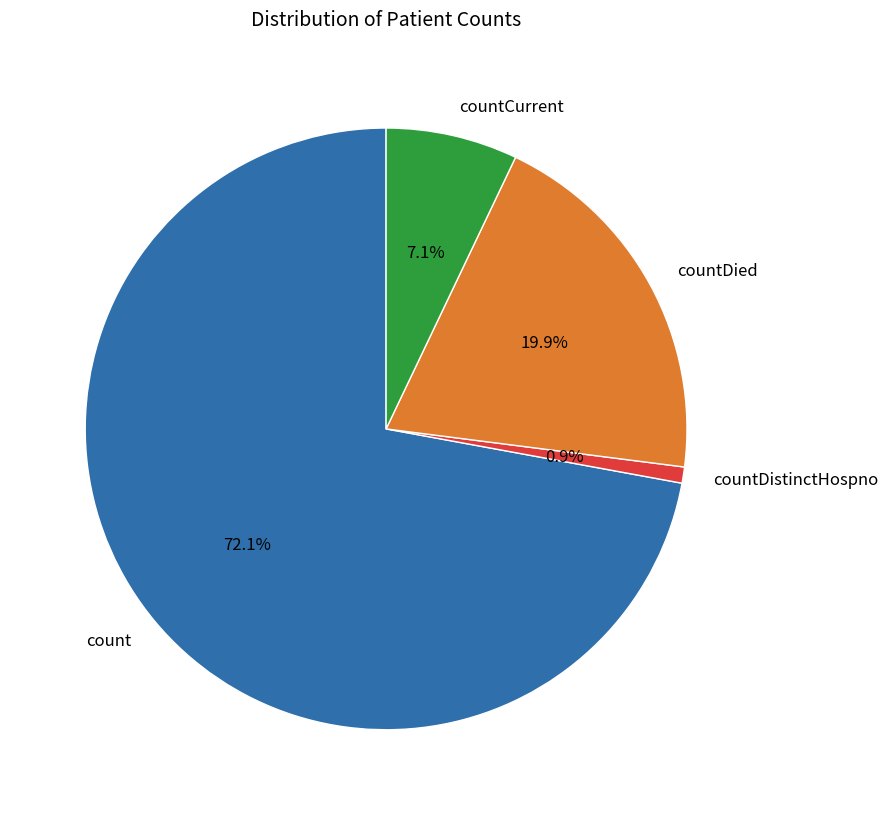

Which has a higher value, countDied or countCurrent?

countDied